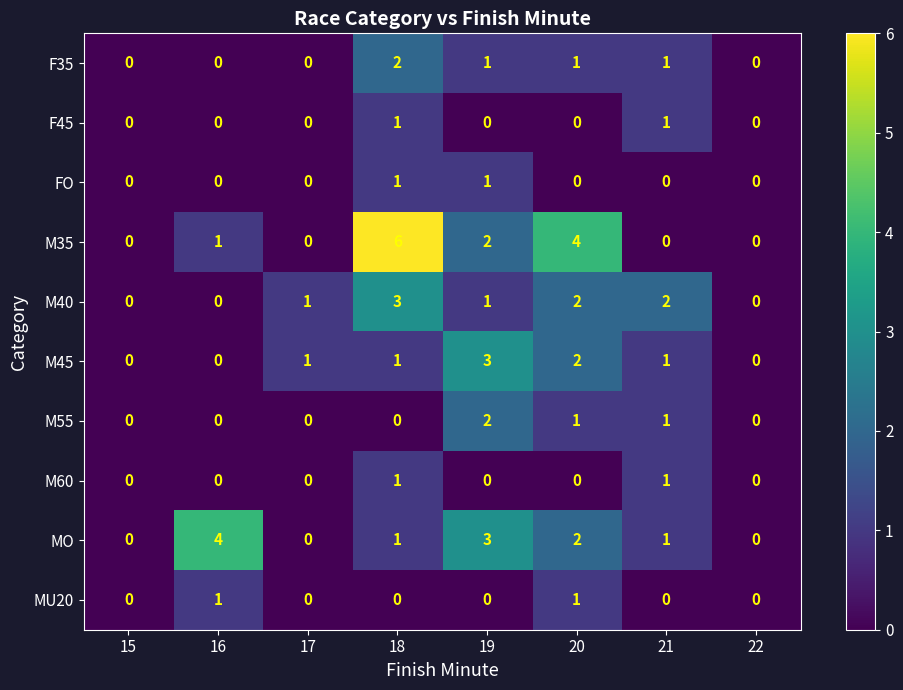

At which category is the sum across all series the highest?

18